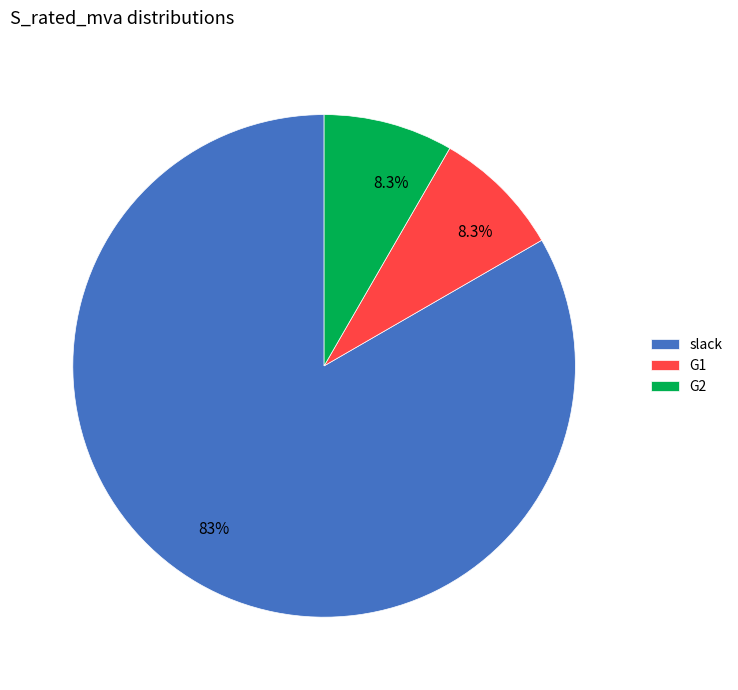

Is there a majority slice in this chart?

Yes